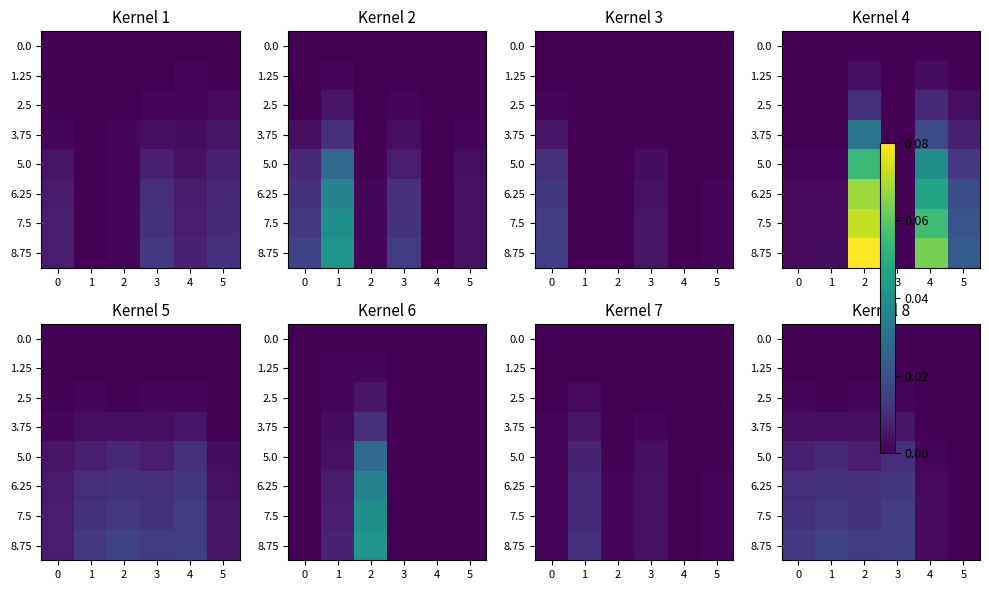

At how many categories does at least one series exceed 5?

4